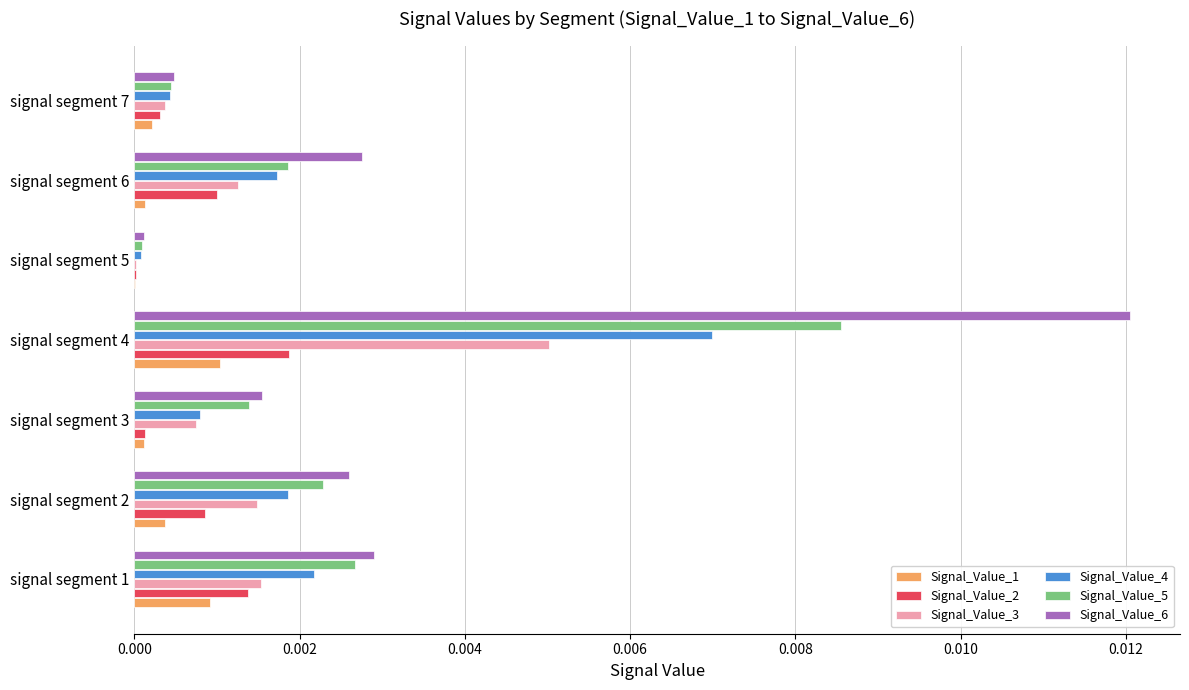

At which category is the sum across all series the highest?

signal segment 4